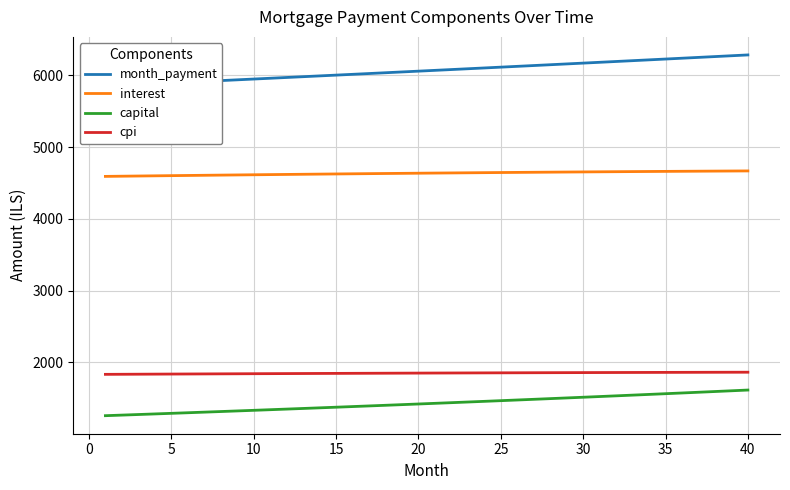

How many values in the cpi series exceed 1852?

20